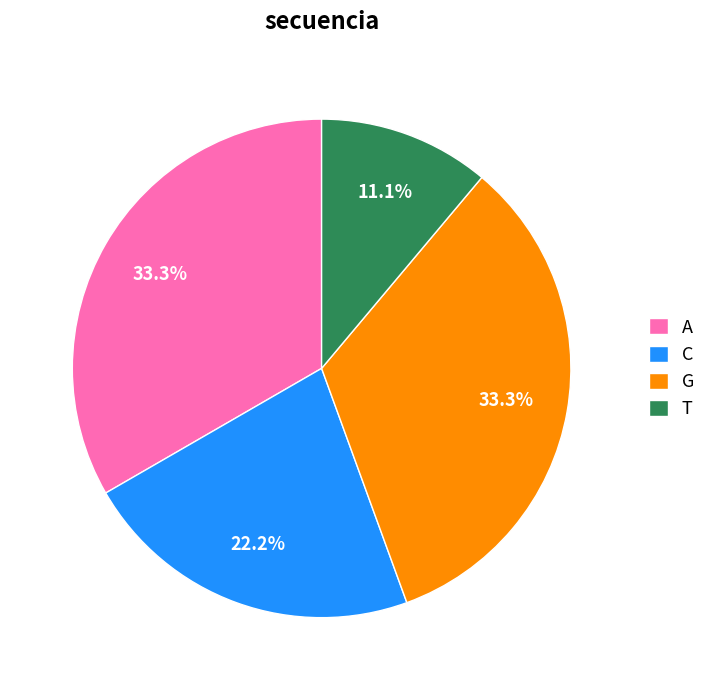

How many segments does this pie chart have?

4